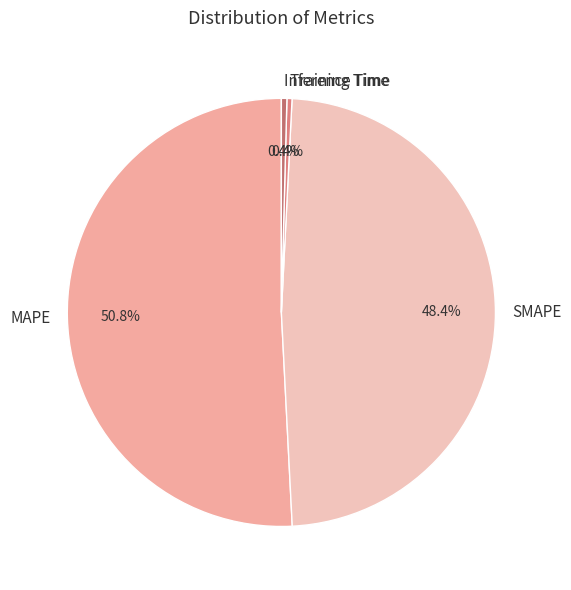

How many slices are in this pie chart?

4